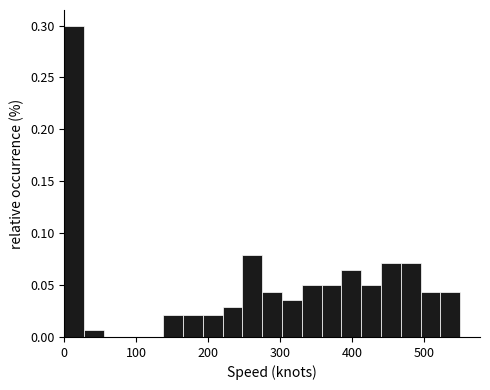

Read against the x-axis, roughly where is the centre of the tallest bar?

10